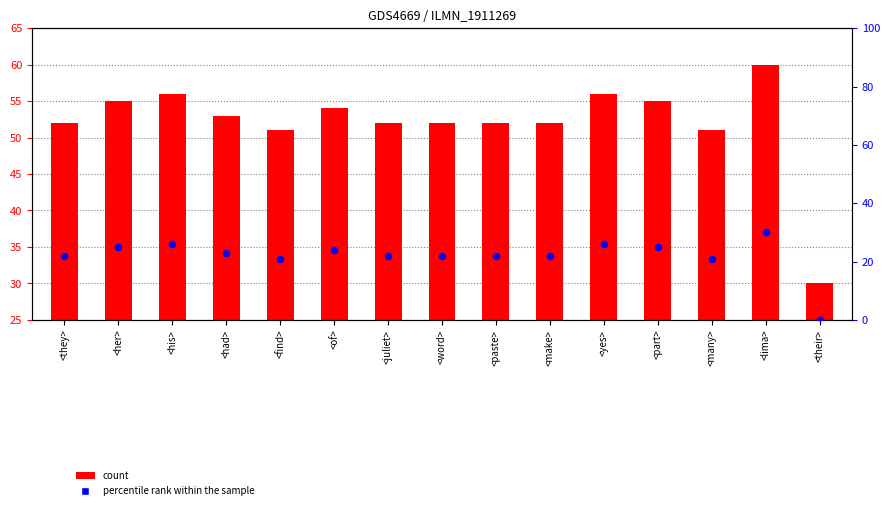

Which series reaches the minimum Y coordinate?

percentile rank within the sample